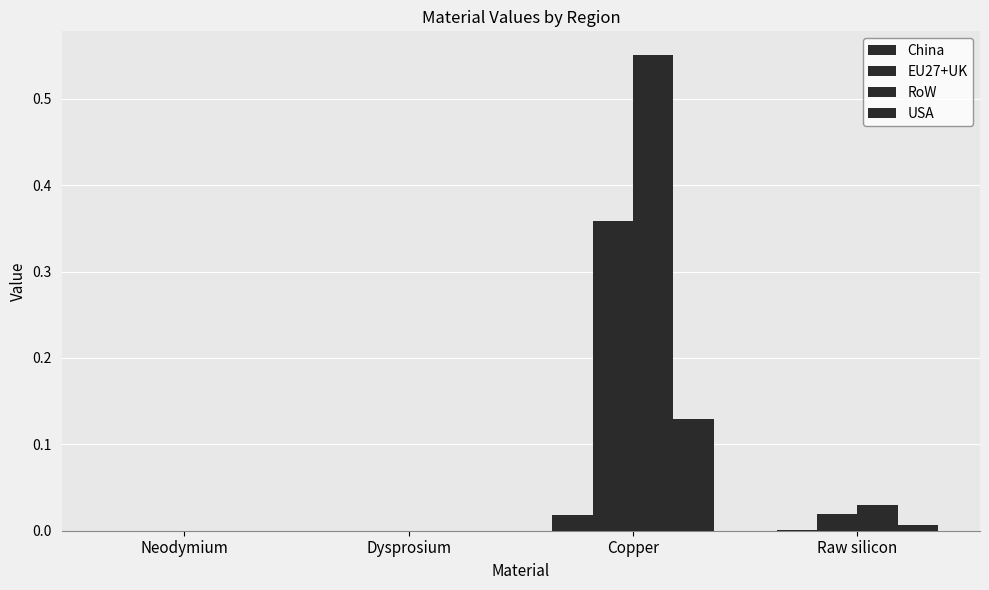

Count the number of data series in this chart.

4